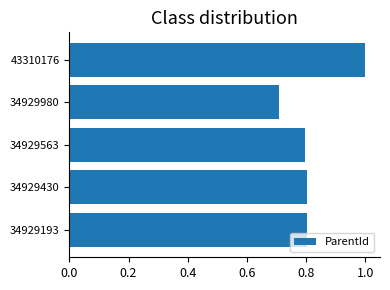

What is the sum of all values?

4.1